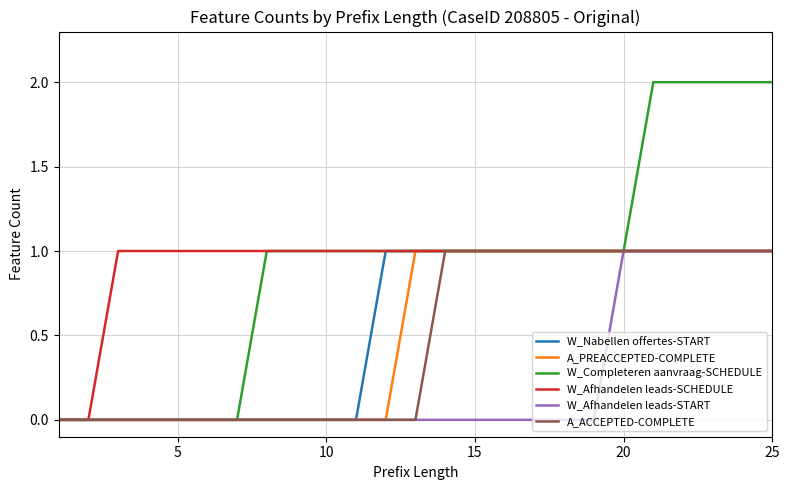

Reading left to right, extract all data points from this chart.

W_Nabellen offertes-START: 0	0	0	0	0	0	0	0	0	0	0	1	1	1	1	1	1	1	1	1	1	1	1	1	1
A_PREACCEPTED-COMPLETE: 0	0	0	0	0	0	0	0	0	0	0	0	1	1	1	1	1	1	1	1	1	1	1	1	1
W_Completeren aanvraag-SCHEDULE: 0	0	0	0	0	0	0	1	1	1	1	1	1	1	1	1	1	1	1	1	2	2	2	2	2
W_Afhandelen leads-SCHEDULE: 0	0	1	1	1	1	1	1	1	1	1	1	1	1	1	1	1	1	1	1	1	1	1	1	1
W_Afhandelen leads-START: 0	0	0	0	0	0	0	0	0	0	0	0	0	0	0	0	0	0	0	1	1	1	1	1	1
A_ACCEPTED-COMPLETE: 0	0	0	0	0	0	0	0	0	0	0	0	0	1	1	1	1	1	1	1	1	1	1	1	1